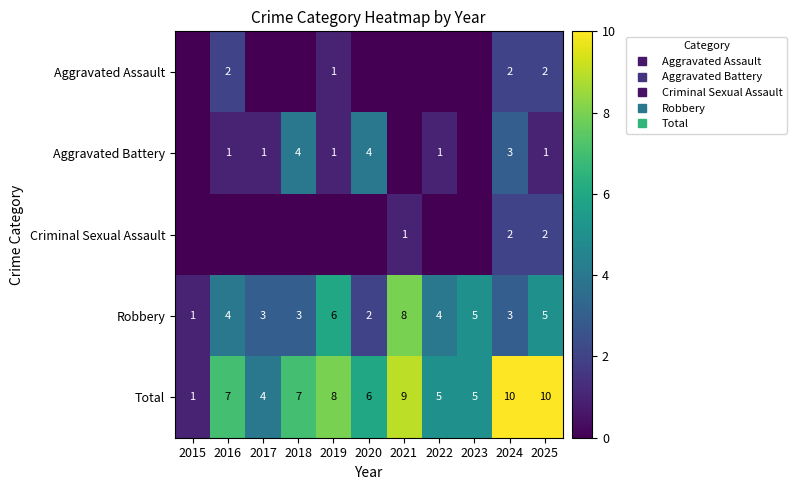

Is it true that Total equals 7 at 2018?

True